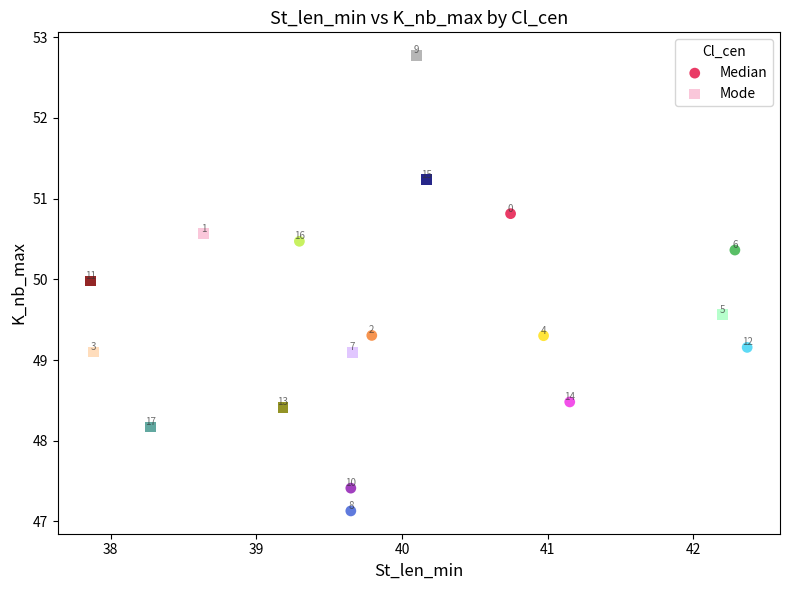

Which series has the widest spread of Y values?

Mode